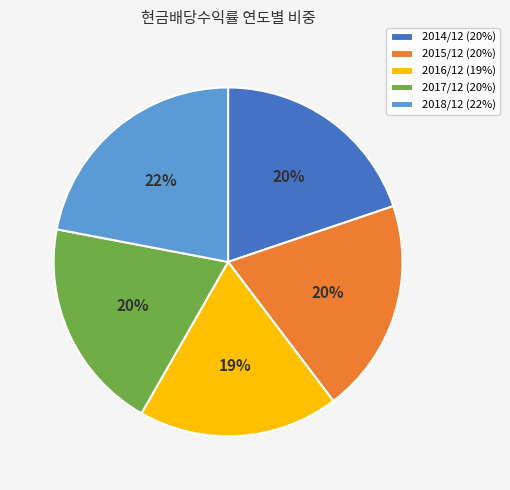

Is 2018/12 the majority of the pie?

No